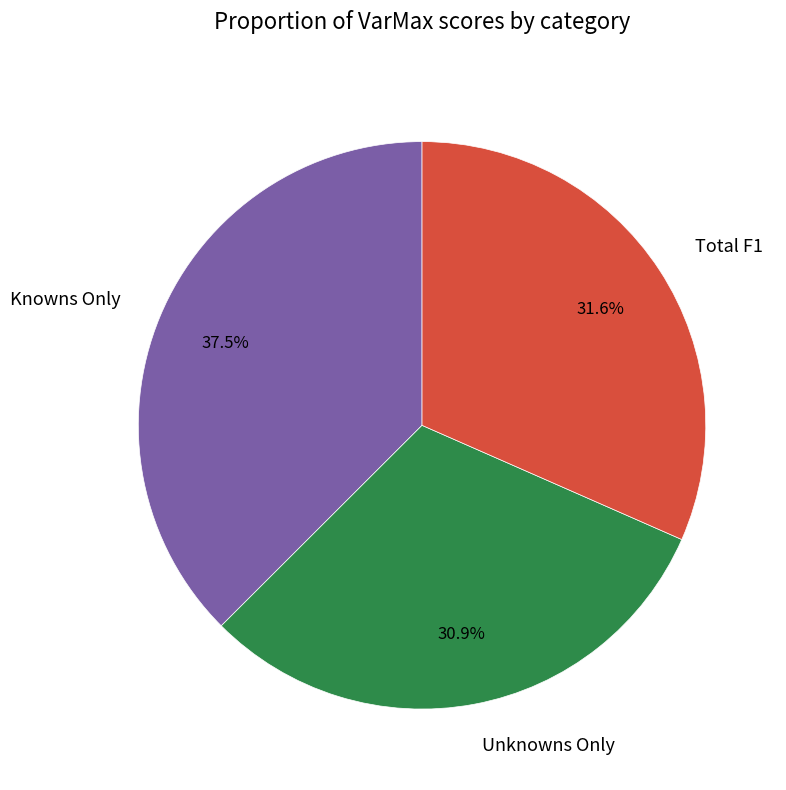

What percentage is NOT represented by Knowns Only?

62.5%